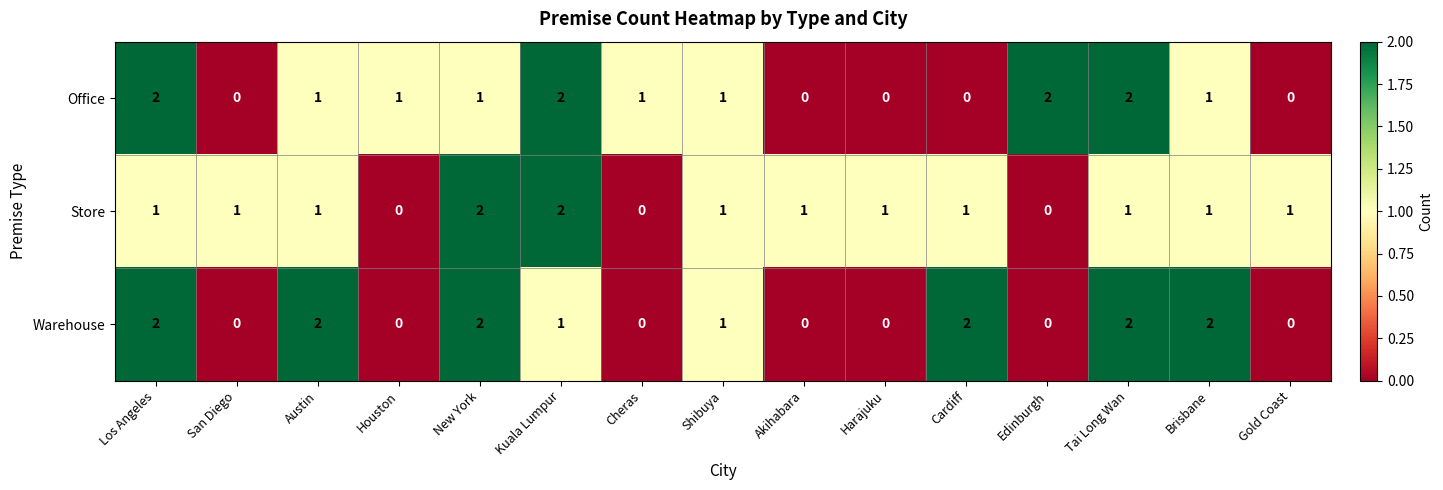

How many data points does each series have?

15